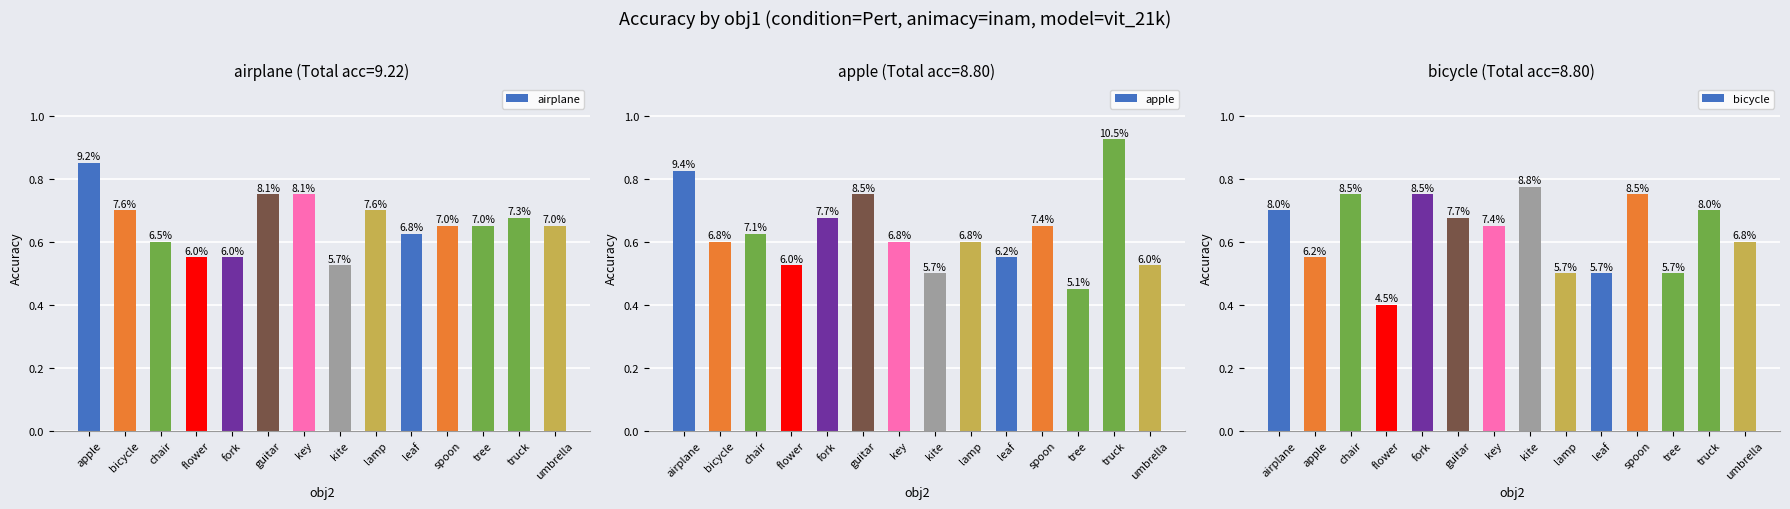

Which series changed the most between bicycle and spoon?

bicycle